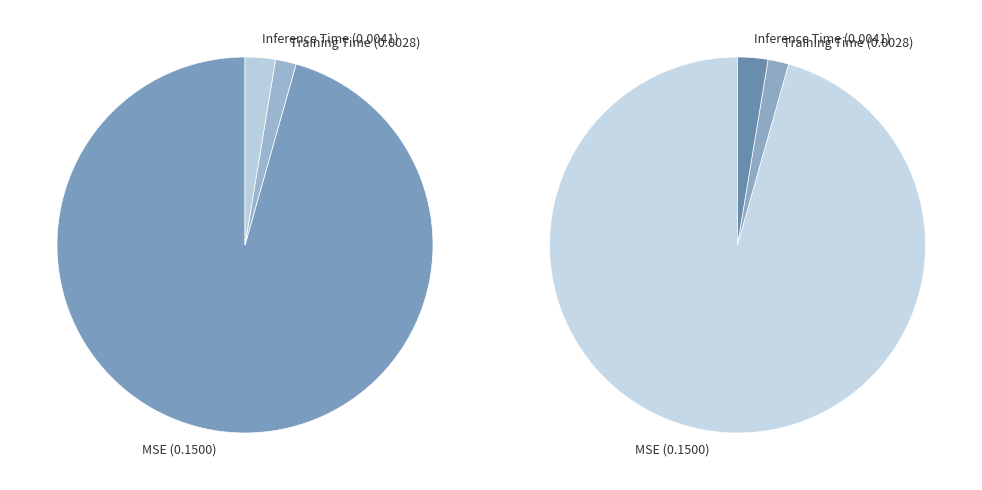

To the nearest percent, what is the combined percentage of Inference Time and MSE?

98%